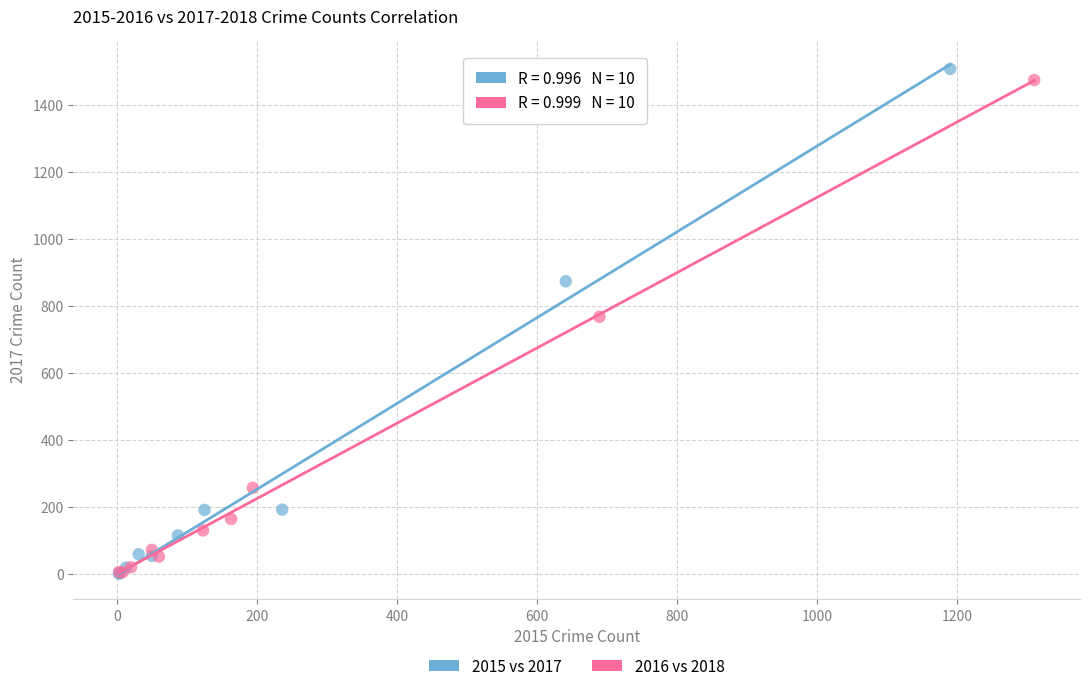

Which series has the largest Y range (max minus min)?

2015 vs 2017